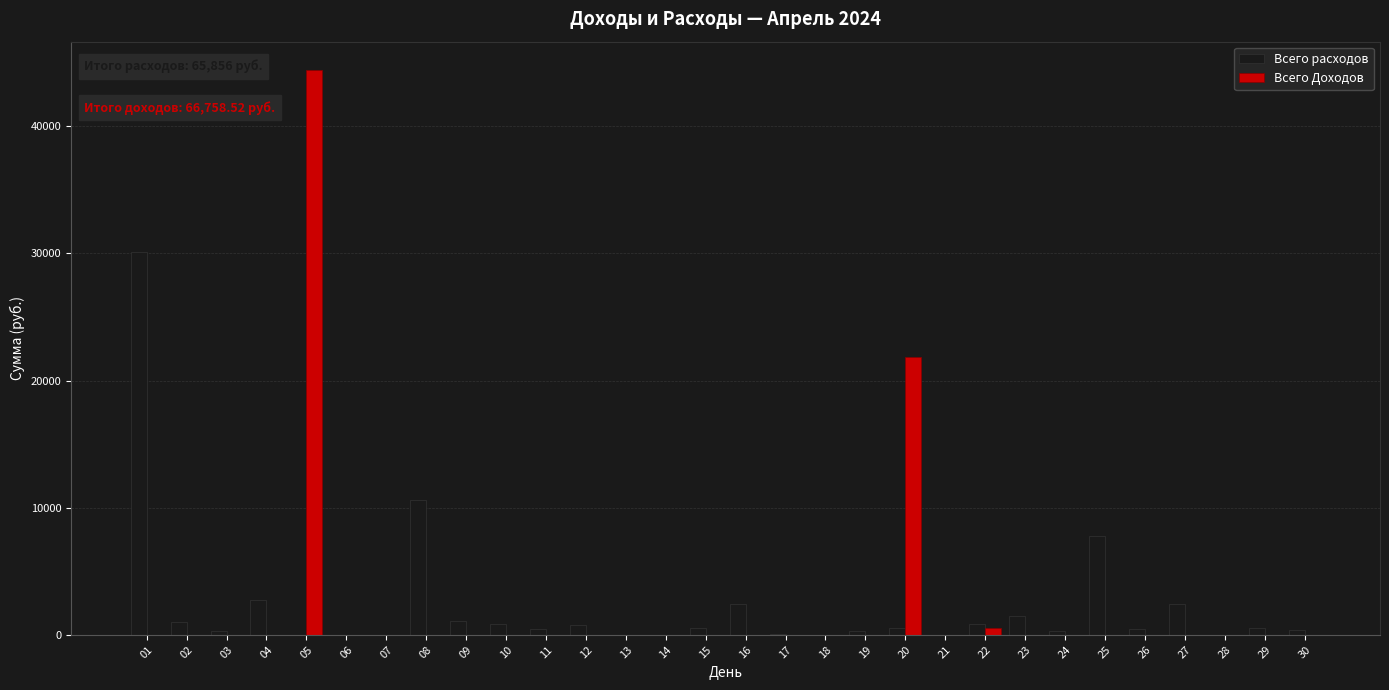

What is the sum of all Всего Доходов values?

66758.5